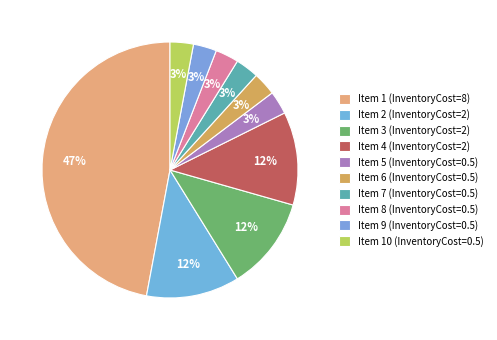

How many slices are in this pie chart?

10